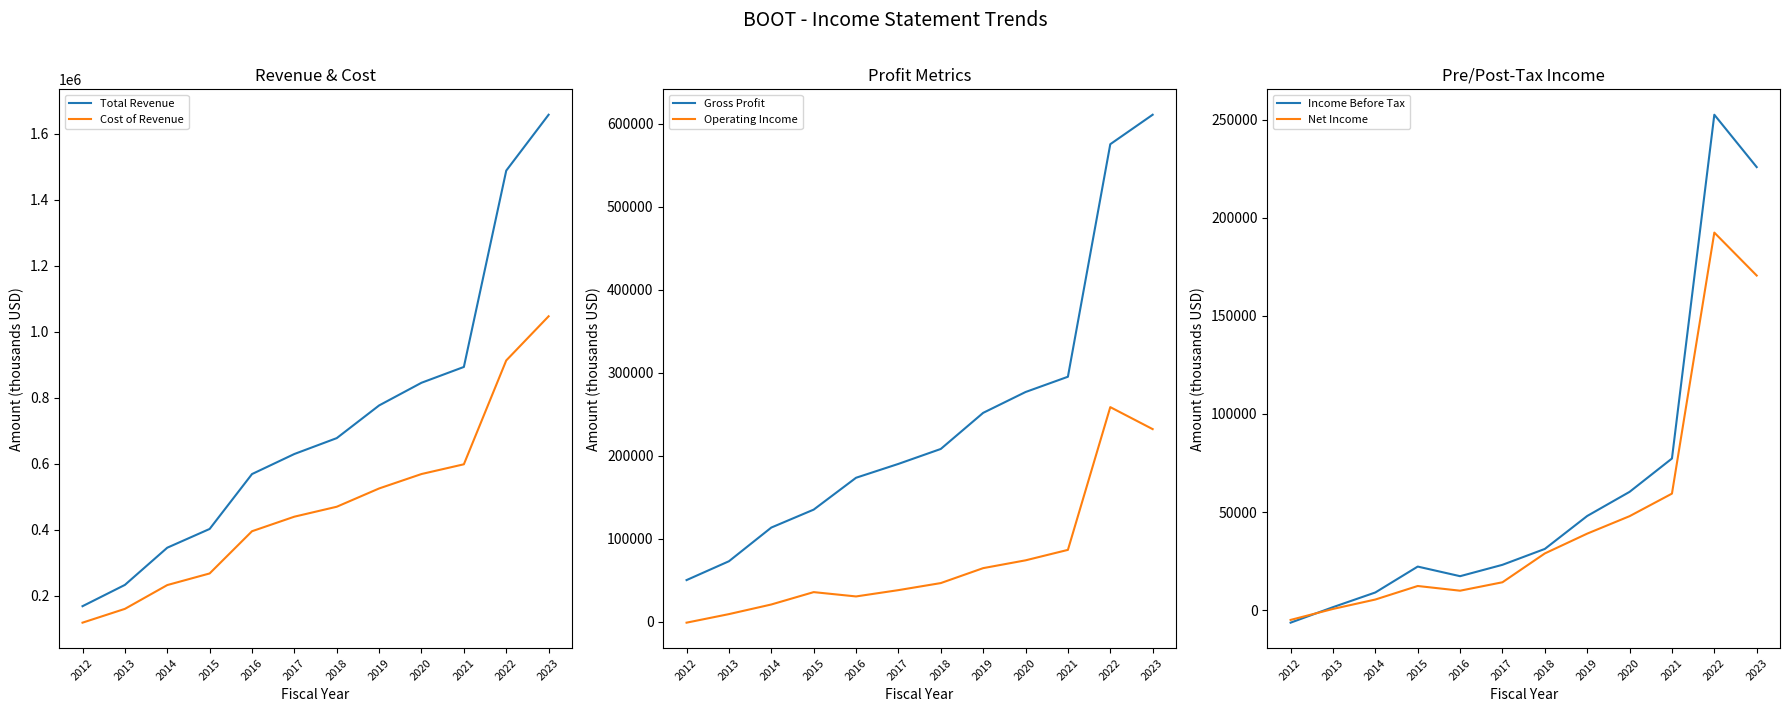

The Total Revenue series shows 303445 at 2013. True or false?

False